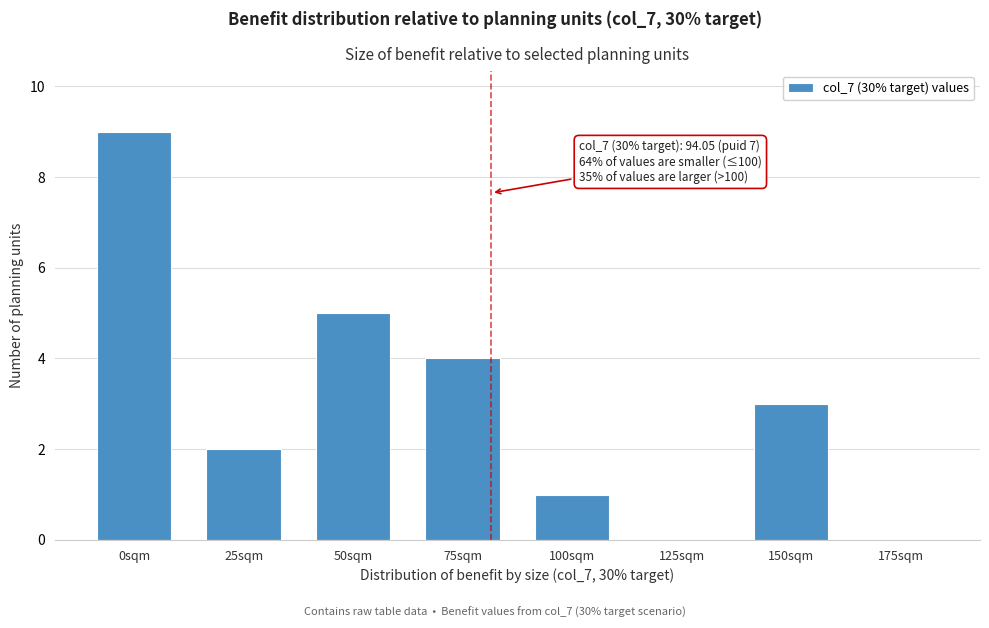

Reading right to left, list all the values displayed in this chart.

175sqm=0	150sqm=3	125sqm=0	100sqm=1	75sqm=4	50sqm=5	25sqm=2	0sqm=9